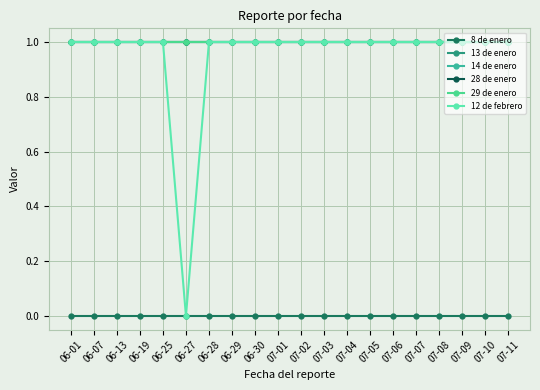

Is this an area chart (filled region under the line)?

No